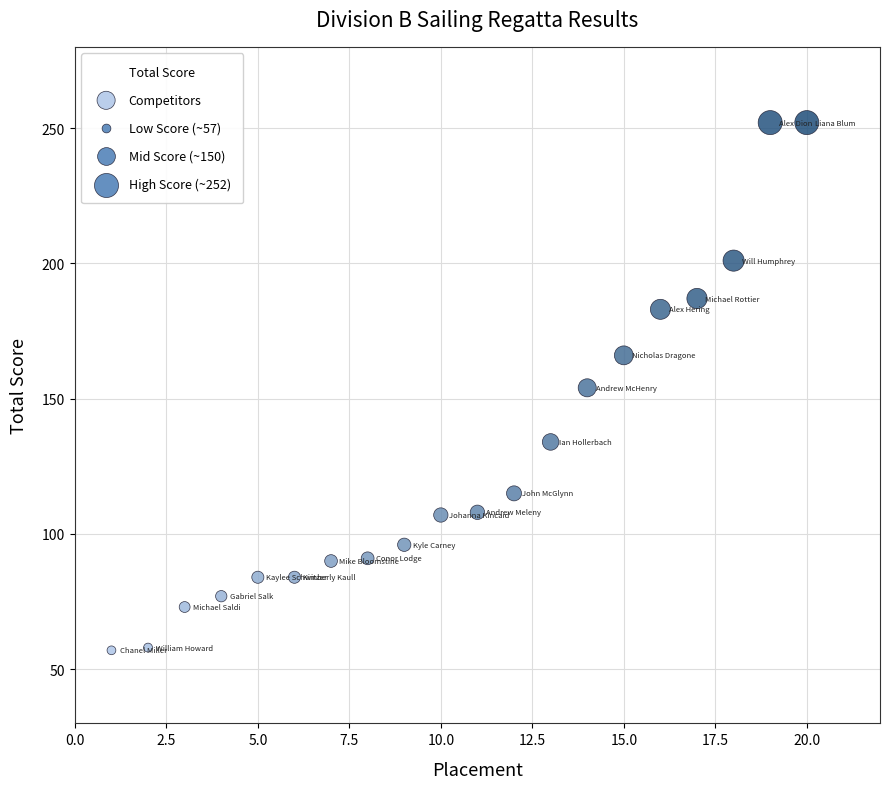

What is the range of Y values (max minus min)?

195